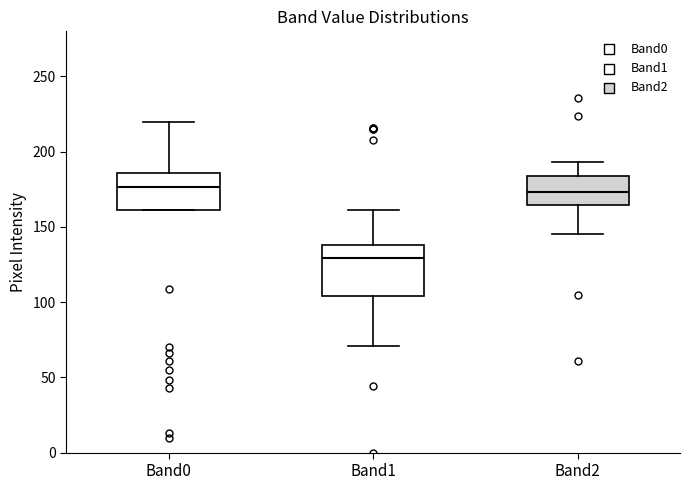

Comparing the boxes themselves (not the whiskers), which one is the tallest?

Band1